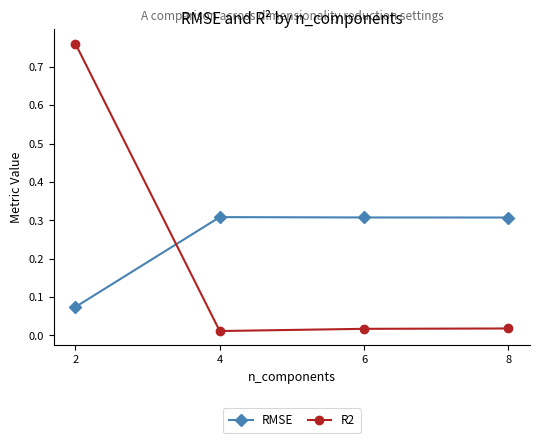

The value of RMSE at 4 is 0.3. True or false?

True